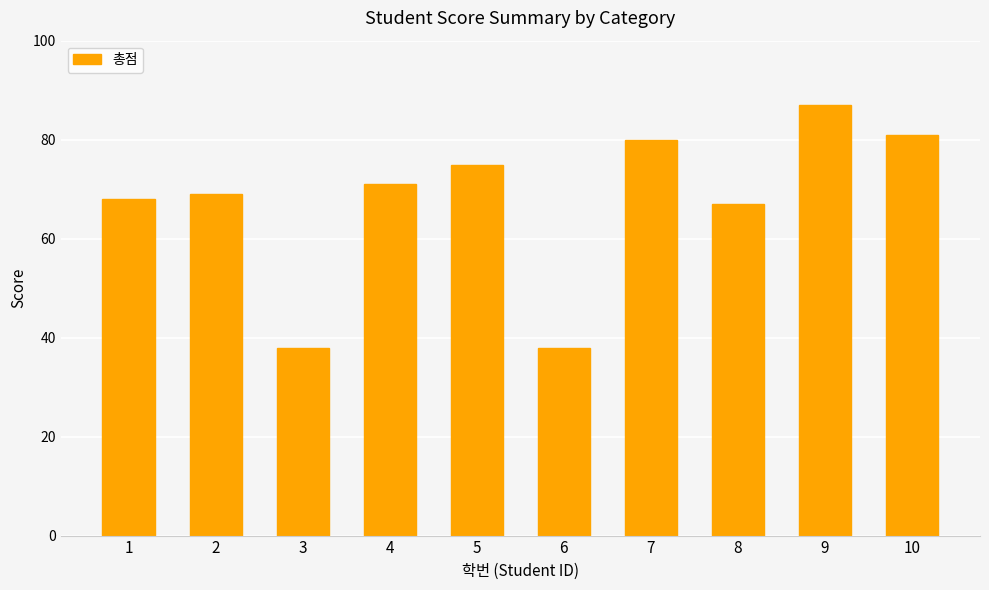

How many values are below 71?

5